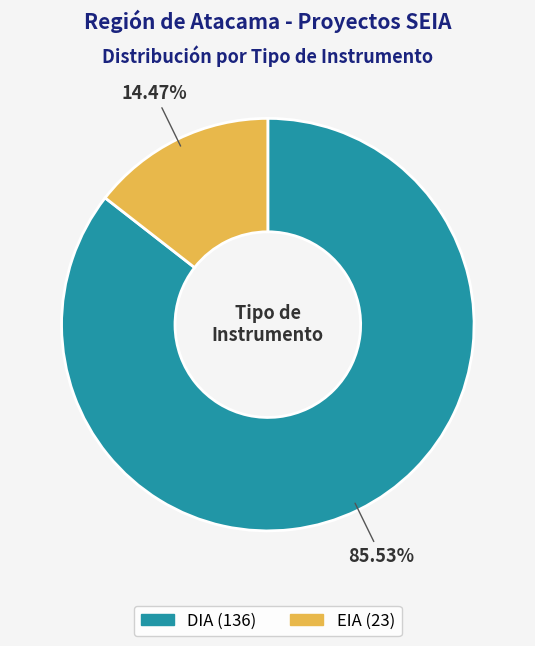

Is it true that DIA is 75% of the pie?

False